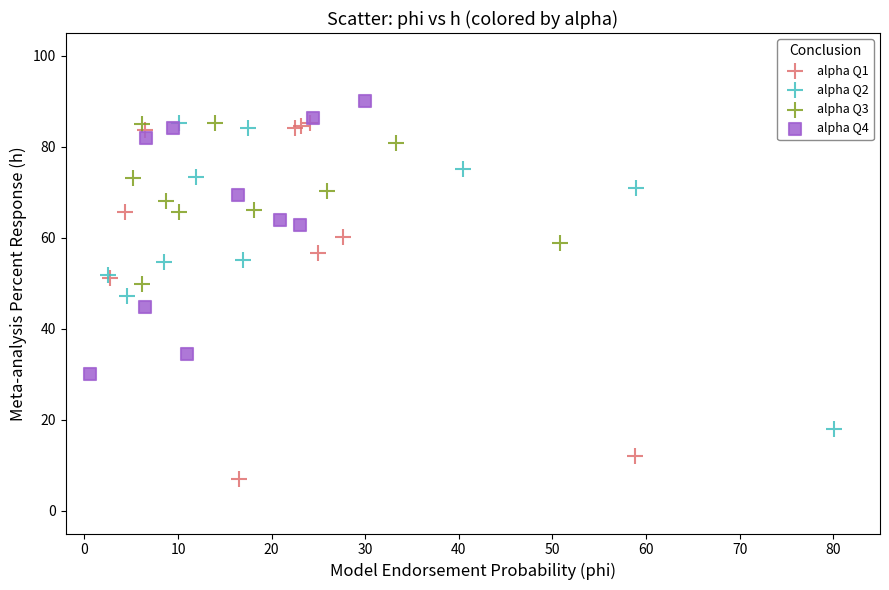

Which series has the largest Y range (max minus min)?

alpha Q1